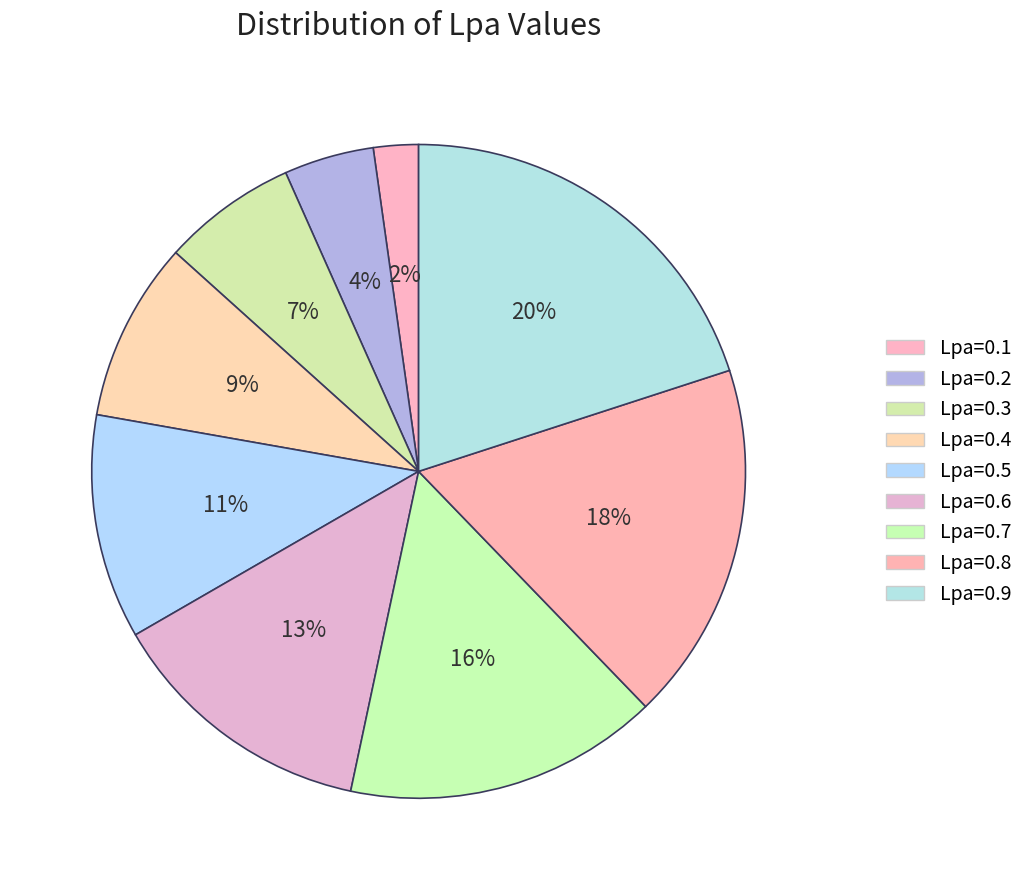

The Lpa=0.9 slice represents 30% of the pie. True or false?

False